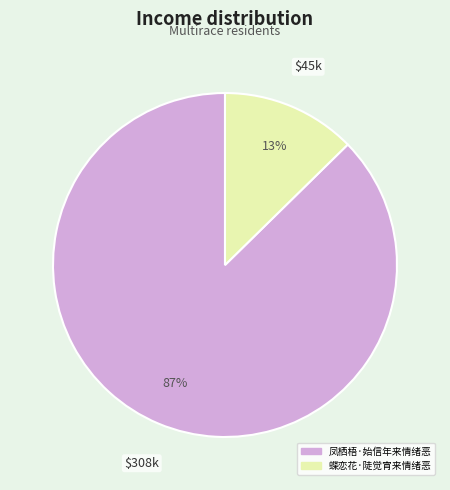

Which category has the biggest portion of the pie?

凤栖梧·始信年来情绪恶